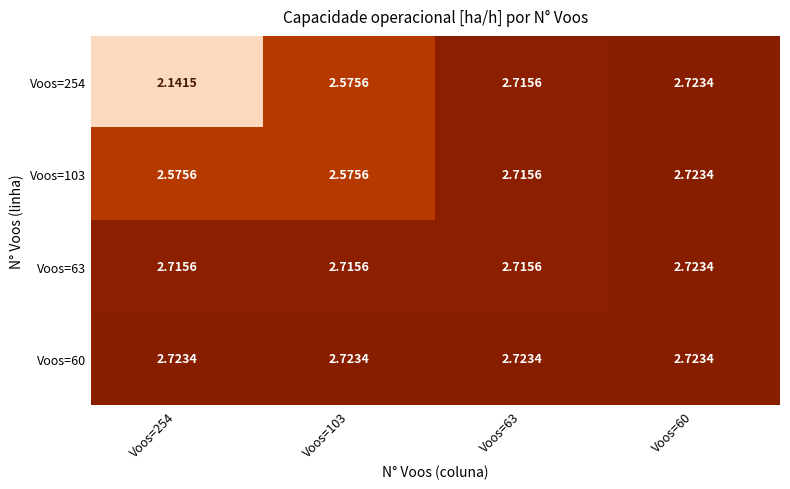

Is the value of Voos=63 at Voos=63 greater than the value of Voos=254 at Voos=60?

No